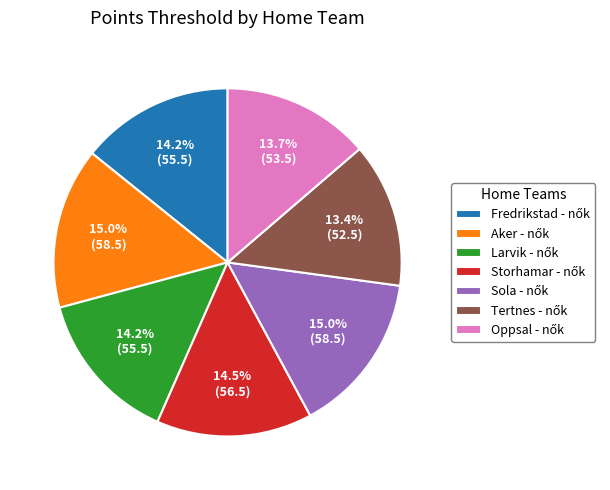

Is there any slice that represents more than half of the pie?

No